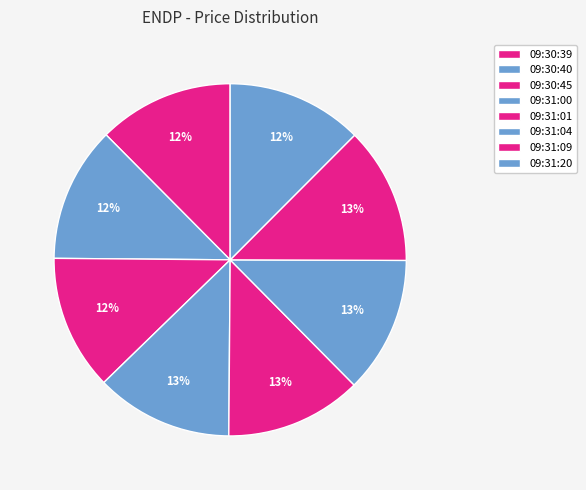

Count the number of slices in the pie.

8